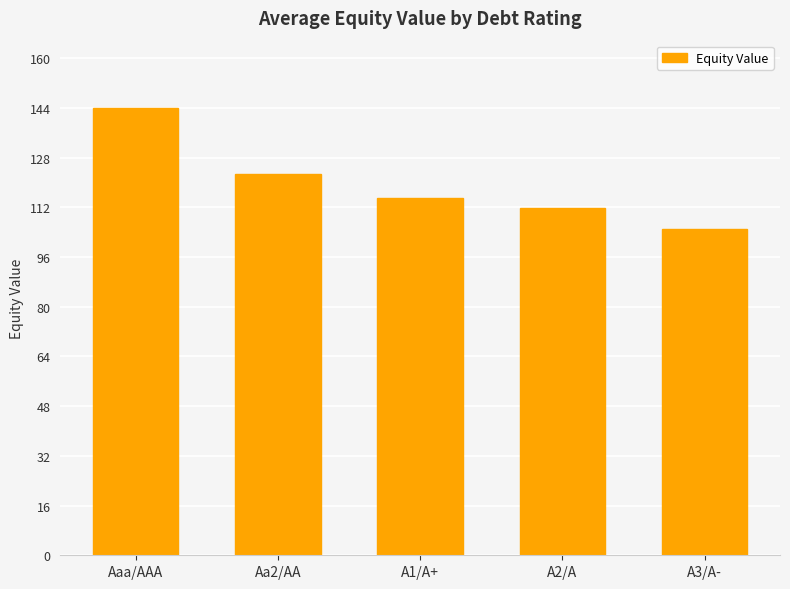

List the labels in order of value, smallest first.

A3/A-, A2/A, A1/A+, Aa2/AA, Aaa/AAA